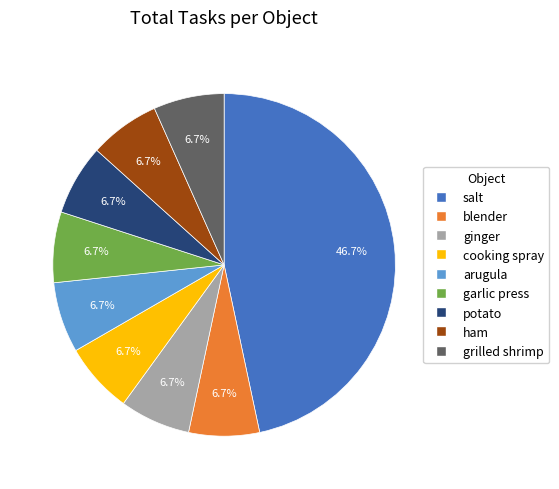

What portion of the pie excludes garlic press?

93.3%